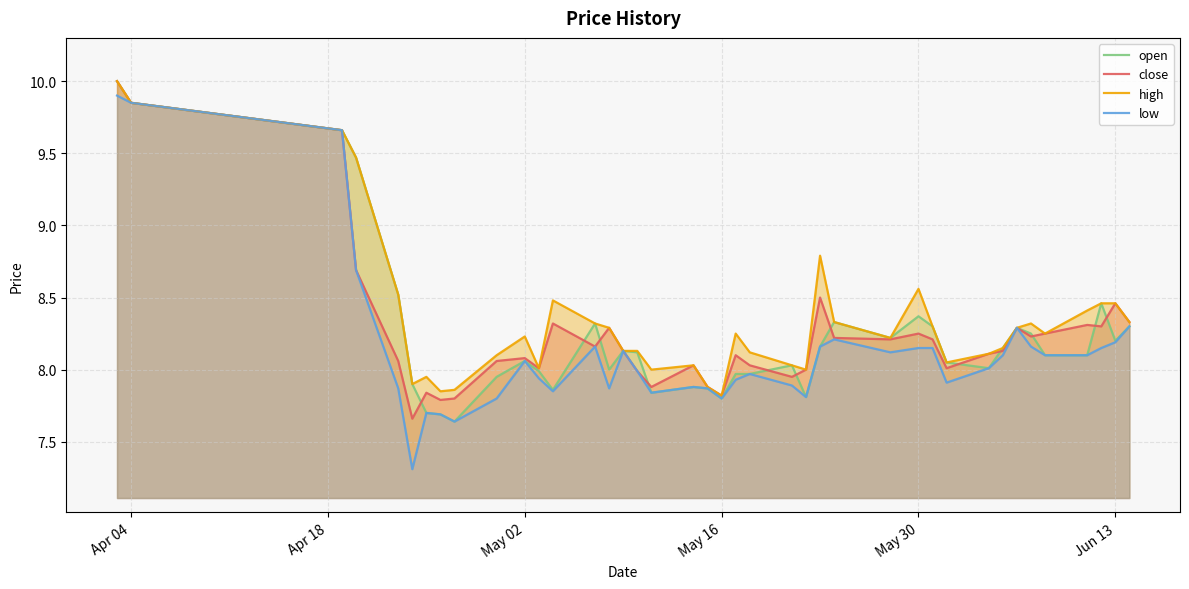

Which category has the highest value in the high series?

Apr 04